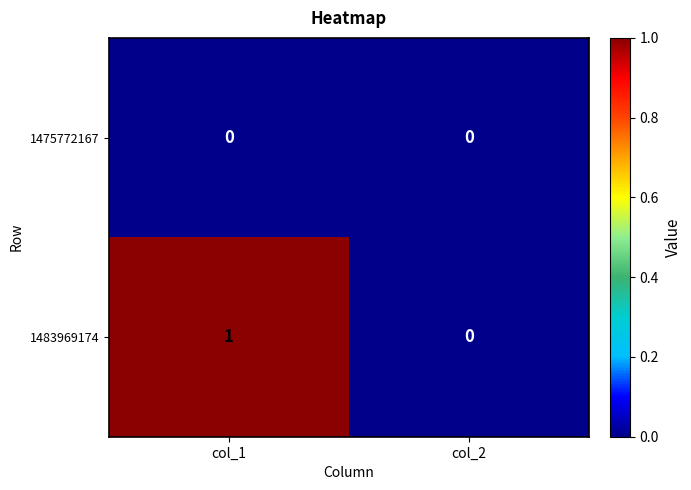

At which category is the sum across all series the highest?

col_1